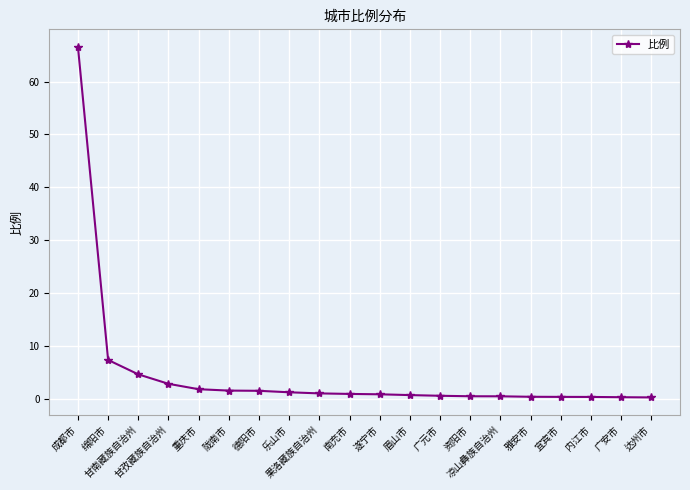

What is the average value?

4.7